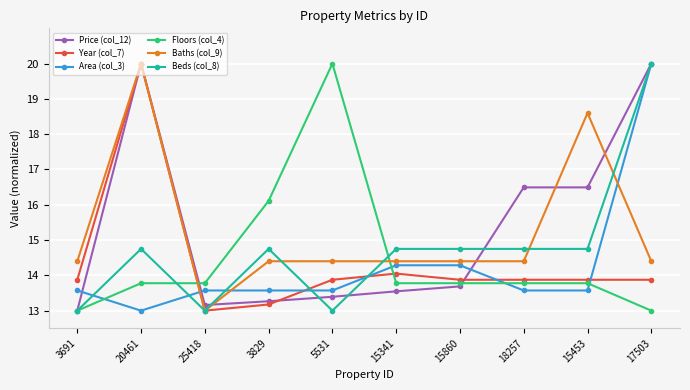

Where is the first local maximum for Beds (col_8)?

20461